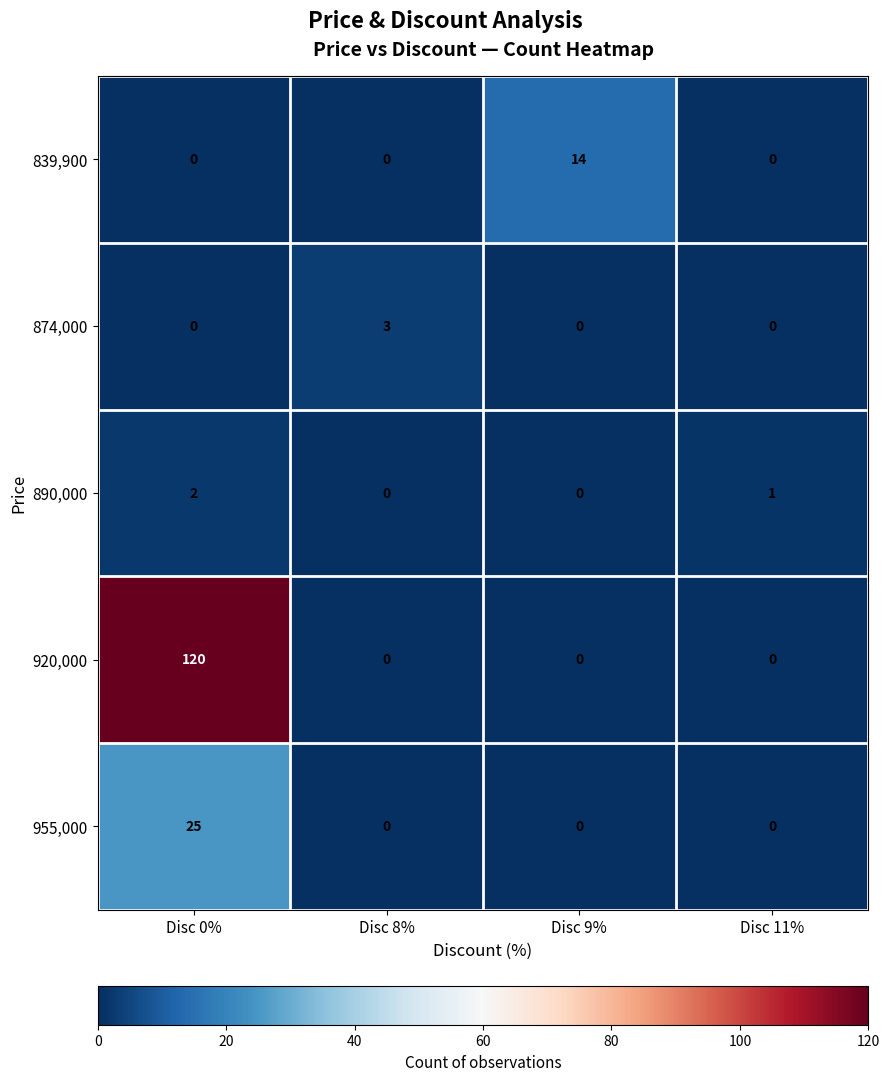

What is the spread (max minus min) of values at Disc 9%?

14